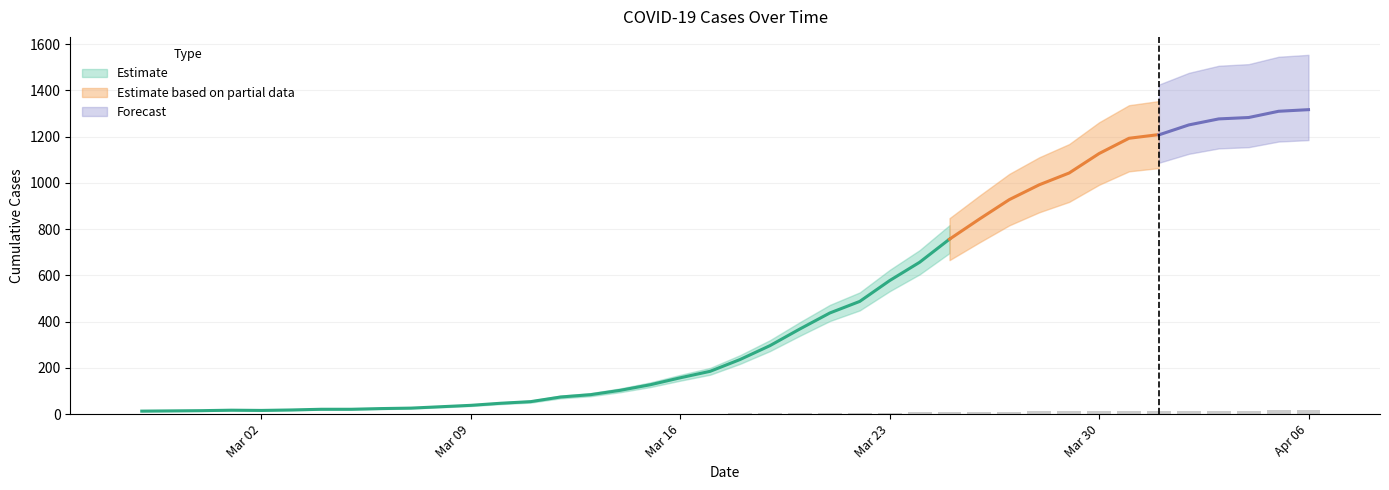

List the labels in order of value, smallest first.

2020-02-27, 2020-02-28, 2020-02-29, 2020-03-02, 2020-03-01, 2020-03-03, 2020-03-04, 2020-03-05, 2020-03-06, 2020-03-07, 2020-03-08, 2020-03-09, 2020-03-10, 2020-03-11, 2020-03-12, 2020-03-13, 2020-03-14, 2020-03-15, 2020-03-16, 2020-03-17, 2020-03-18, 2020-03-19, 2020-03-20, 2020-03-21, 2020-03-22, 2020-03-23, 2020-03-24, 2020-03-25, 2020-03-26, 2020-03-27, 2020-03-28, 2020-03-29, 2020-03-30, 2020-03-31, 2020-04-01, 2020-04-02, 2020-04-03, 2020-04-04, 2020-04-05, 2020-04-06